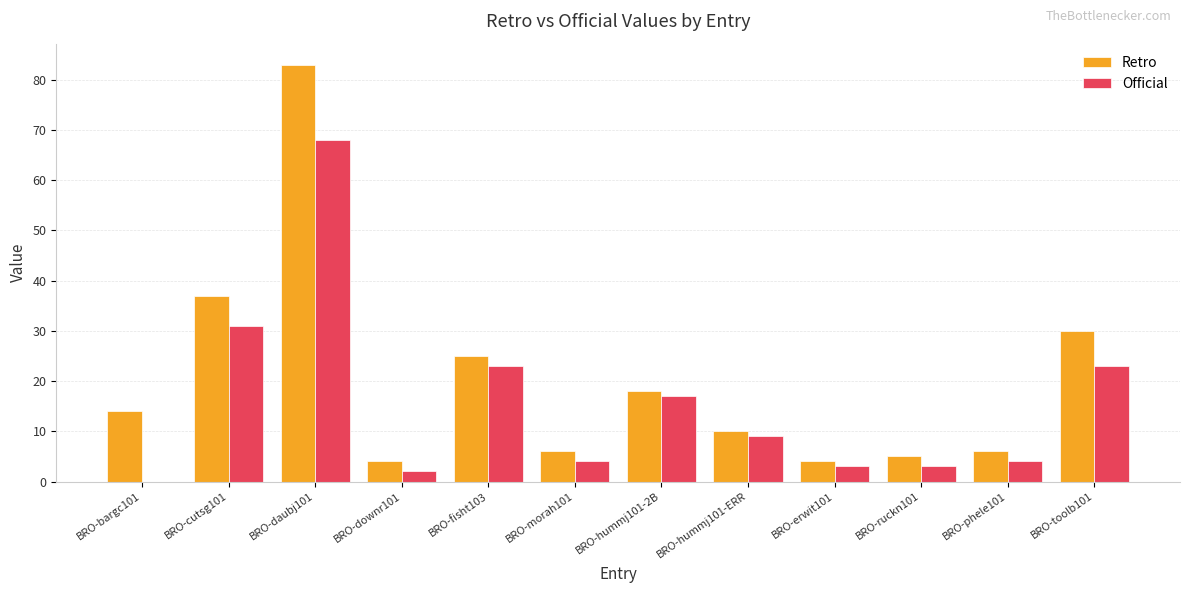

Reading left to right, what are all the values shown in this chart?

Retro: BRO-bargc101=14	BRO-cutsg101=37	BRO-daubj101=83	BRO-downr101=4	BRO-fisht103=25	BRO-morah101=6	BRO-hummj101-2B=18	BRO-hummj101-ERR=10	BRO-erwit101=4	BRO-ruckn101=5	BRO-phele101=6	BRO-toolb101=30
Official: BRO-bargc101=0	BRO-cutsg101=31	BRO-daubj101=68	BRO-downr101=2	BRO-fisht103=23	BRO-morah101=4	BRO-hummj101-2B=17	BRO-hummj101-ERR=9	BRO-erwit101=3	BRO-ruckn101=3	BRO-phele101=4	BRO-toolb101=23